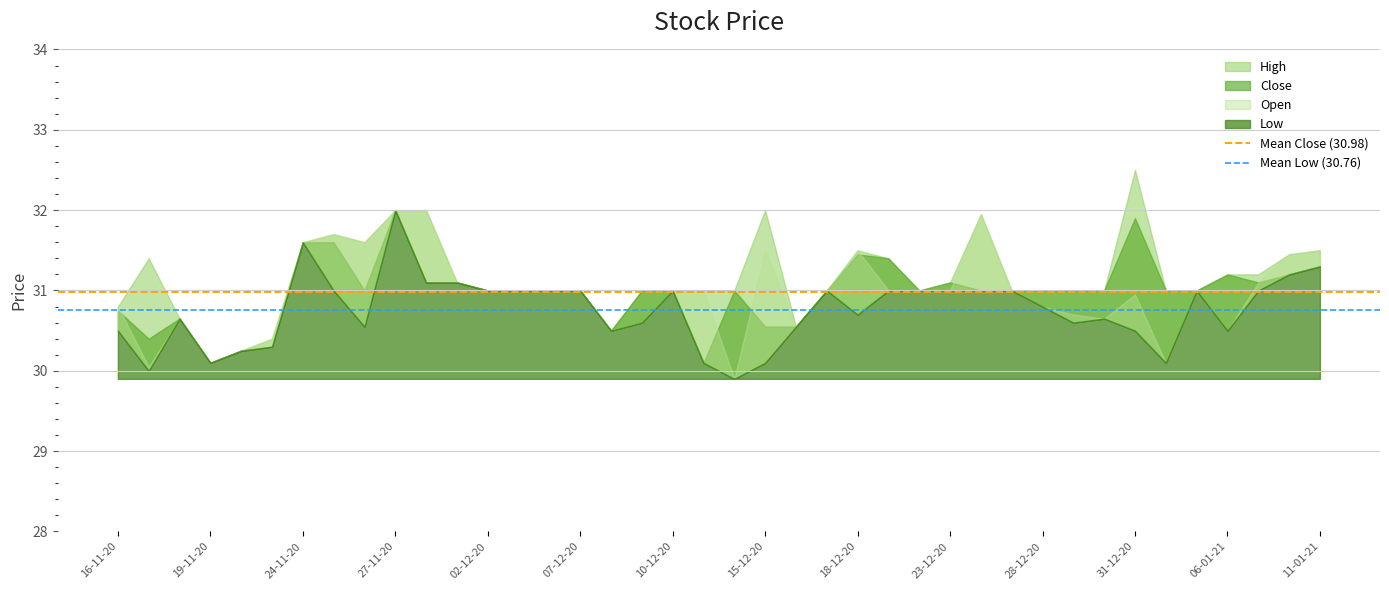

True or false: Mean Close (30.98) has a value of 31.0 at 16-11-20.

True